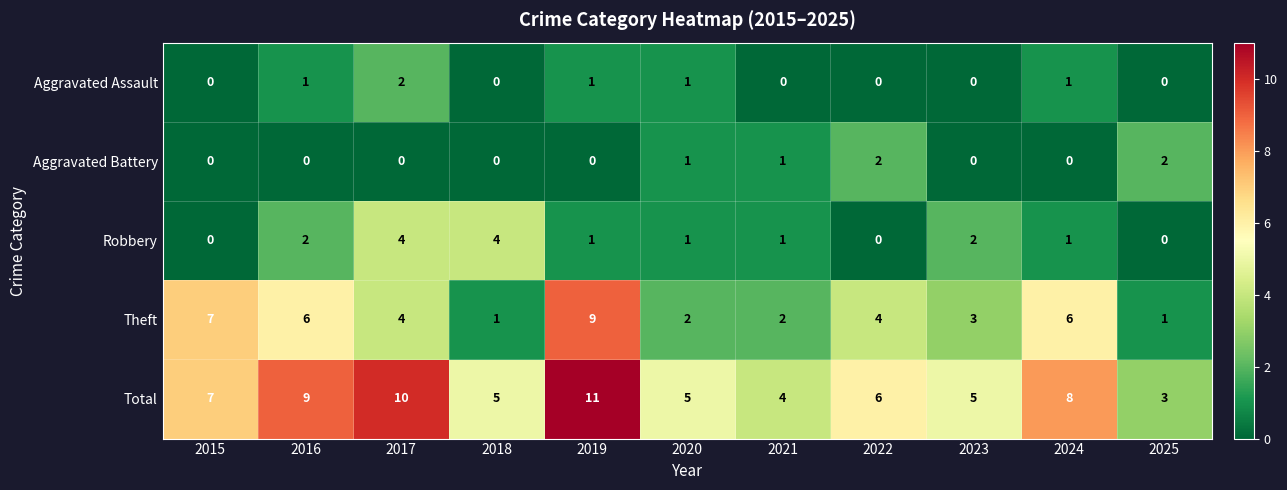

The value of Aggravated Battery at 2018 is 0. True or false?

True